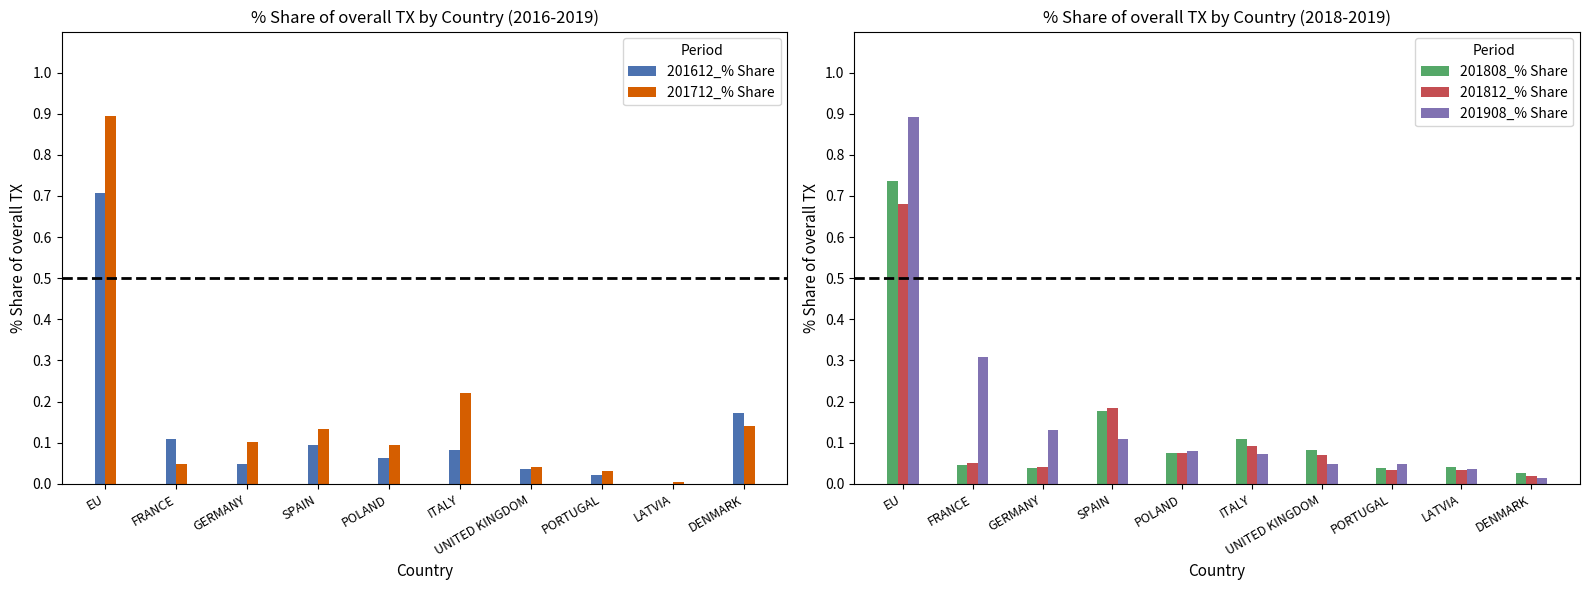

What are all the series names shown in the legend?

201612_% Share, 201712_% Share, 201808_% Share, 201812_% Share, 201908_% Share